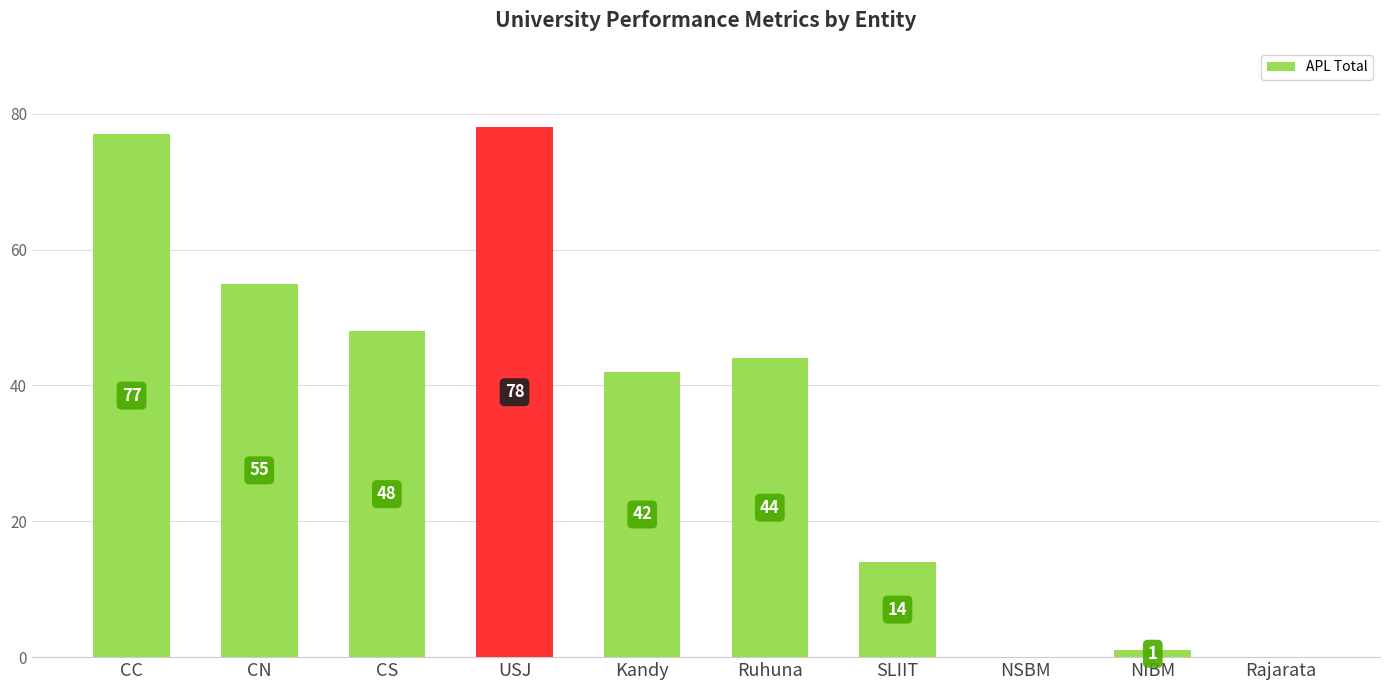

Reading right to left, what are all the values shown in this chart?

0	1	0	14	44	42	78	48	55	77